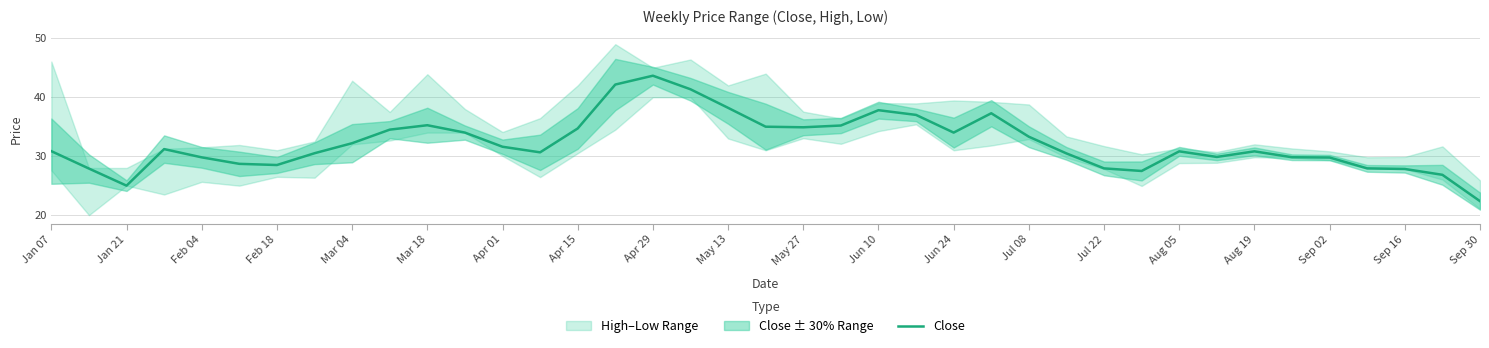

What is the lowest value of the Close series?

22.4